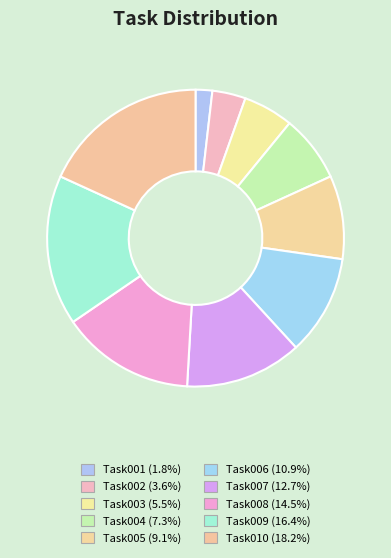

What is the largest slice in the pie chart?

Task010